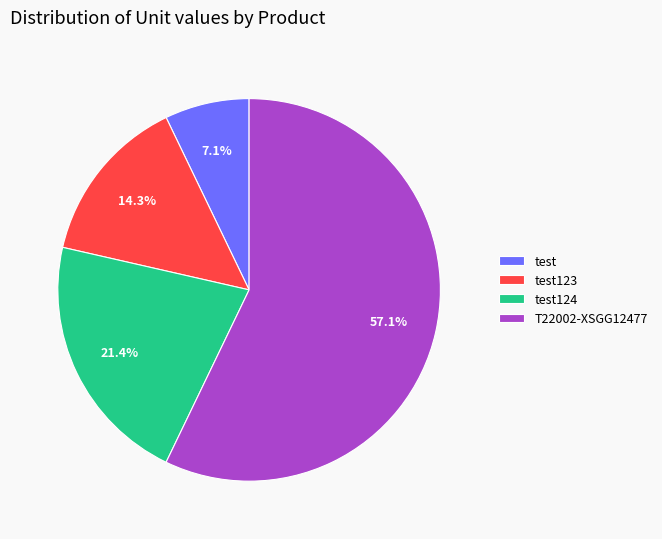

How much of the chart is everything except test124?

78.6%